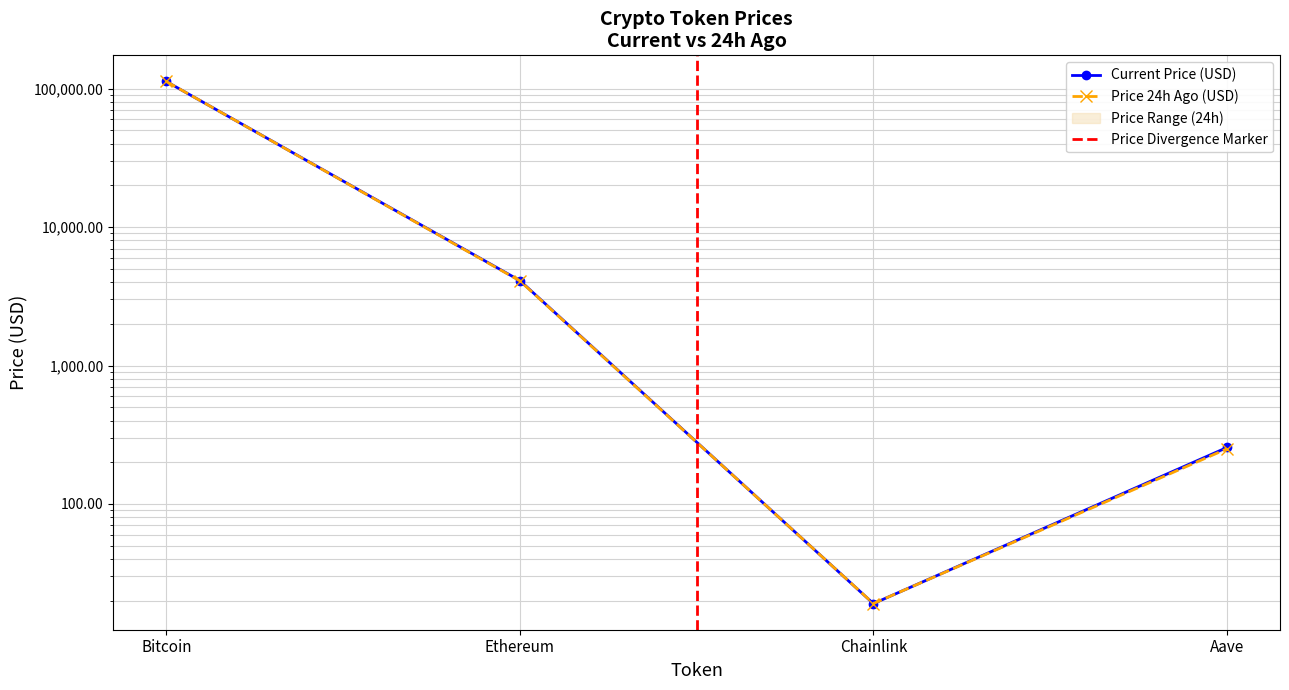

True or false: price24hAgo has a value of 112677.0 at Bitcoin.

True